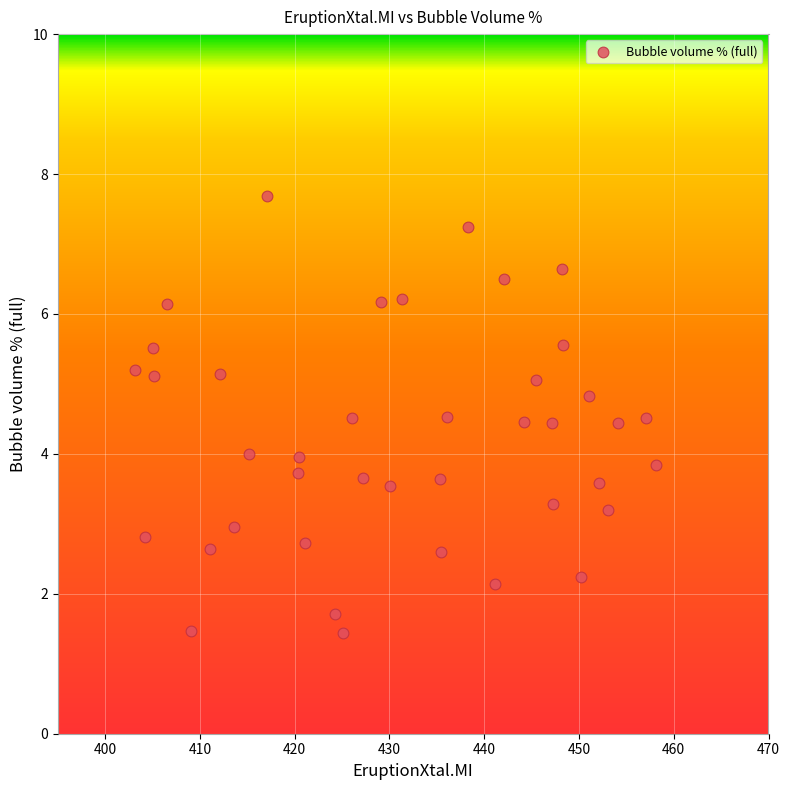

What is the range of Y values (max minus min)?

6.2